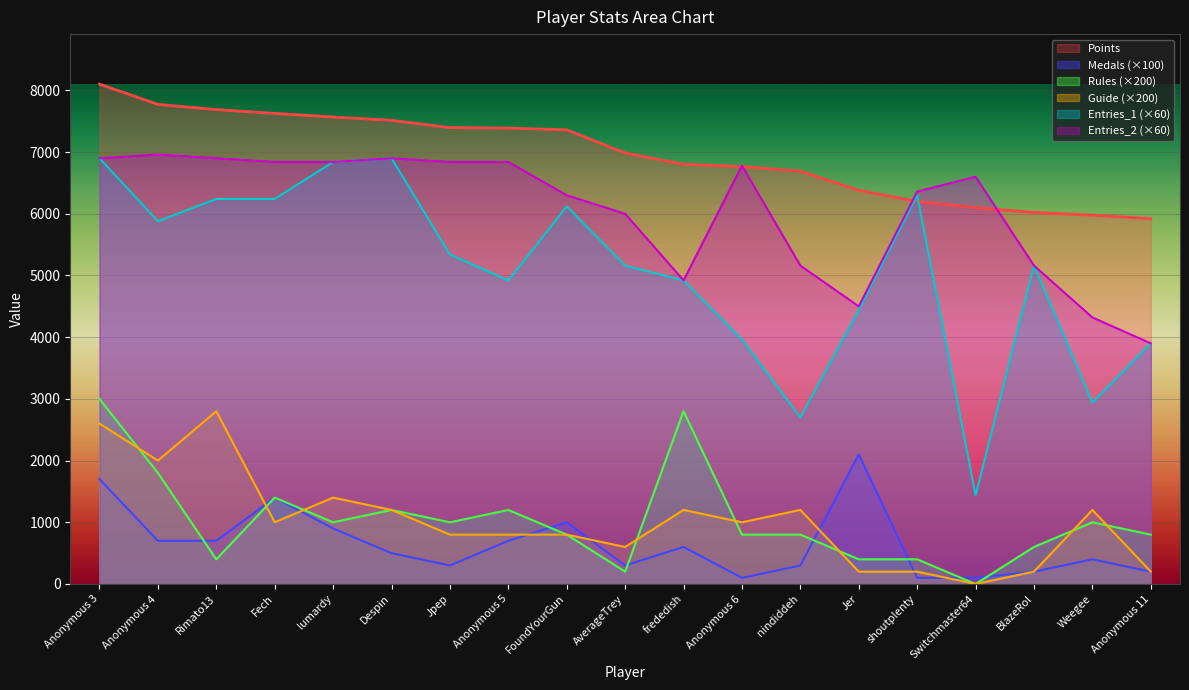

At which category is the sum across all series the highest?

Anonymous 3